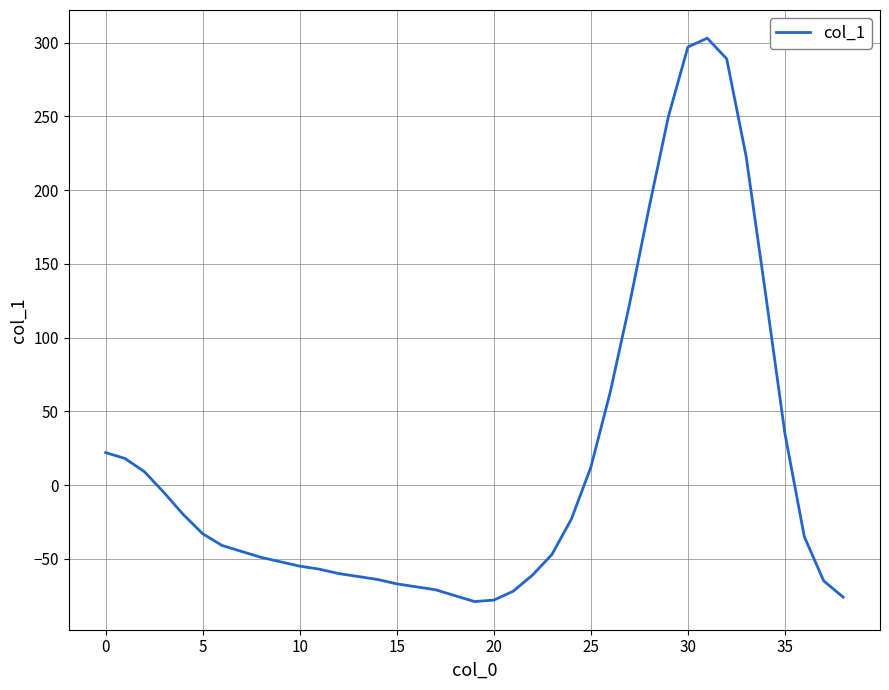

How many lines are shown in the chart?

1